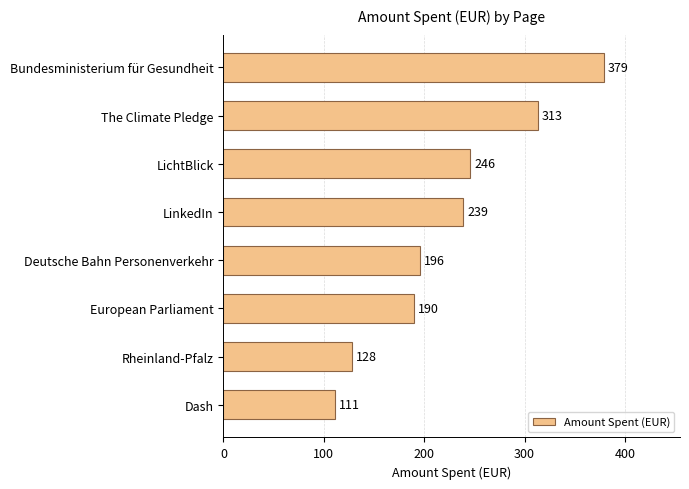

Approximately how many times larger is the value at Deutsche Bahn Personenverkehr compared to Dash?

1.8